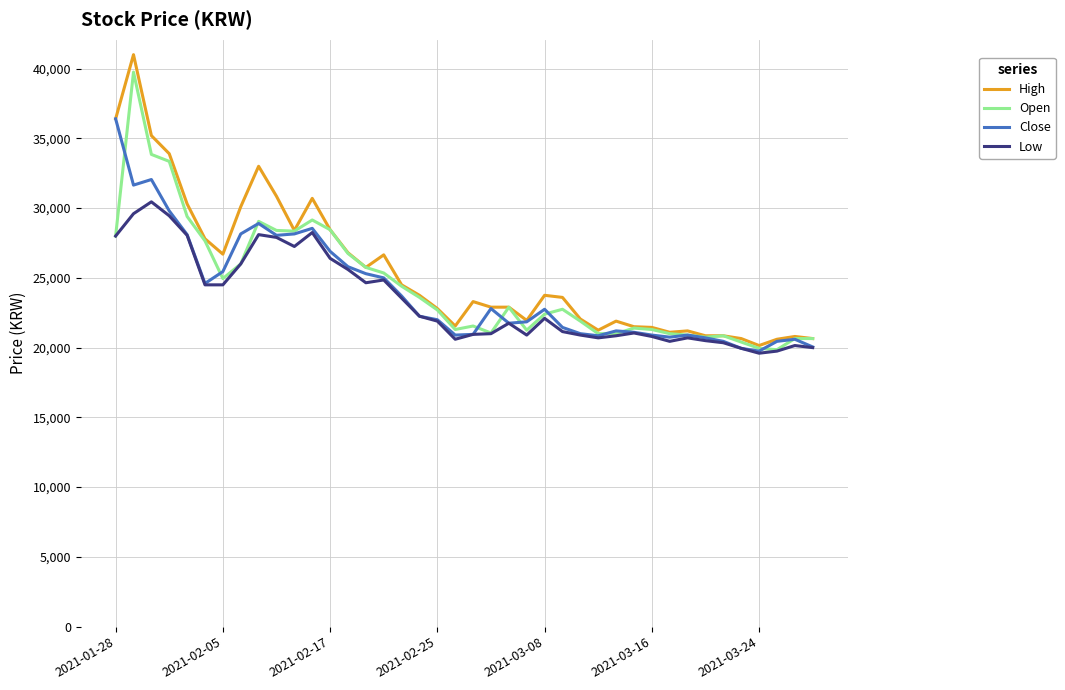

What is the greatest value displayed?

41000